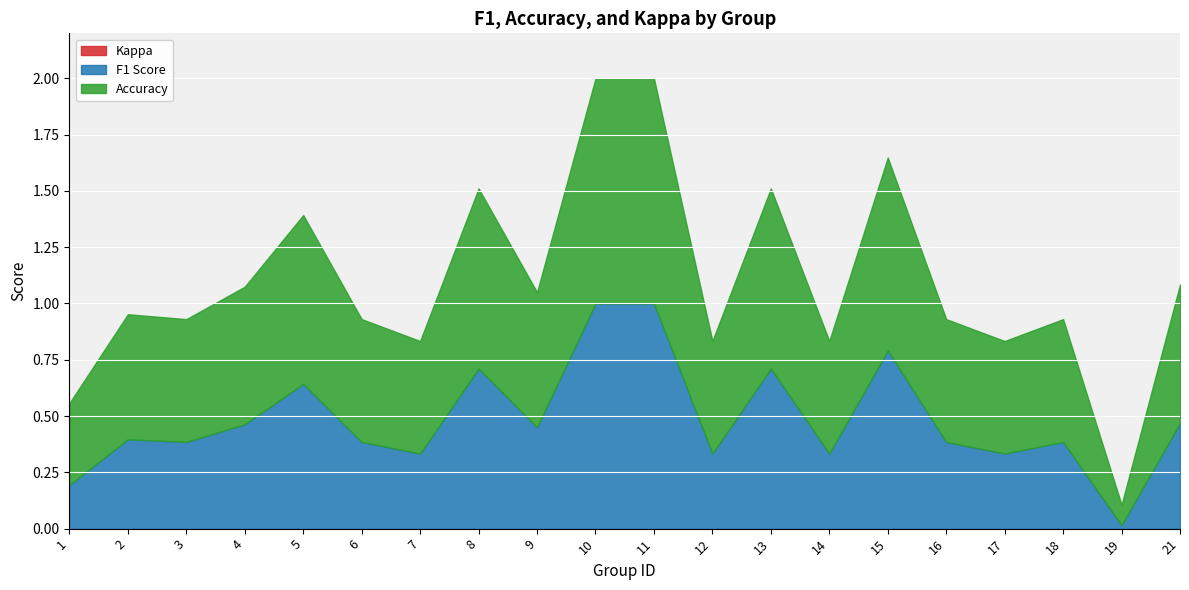

The f1 series shows 0.4 at 18. True or false?

True